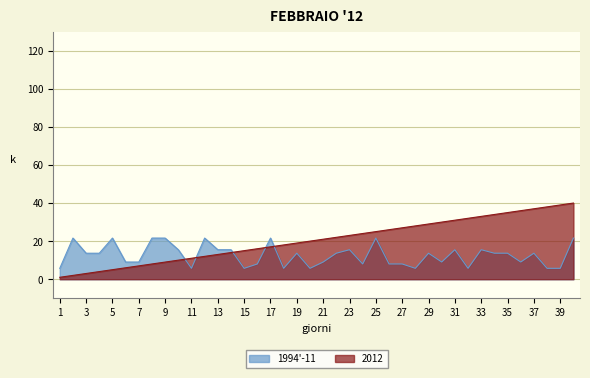

Where is 1994-11 nearest to the value 13?

3